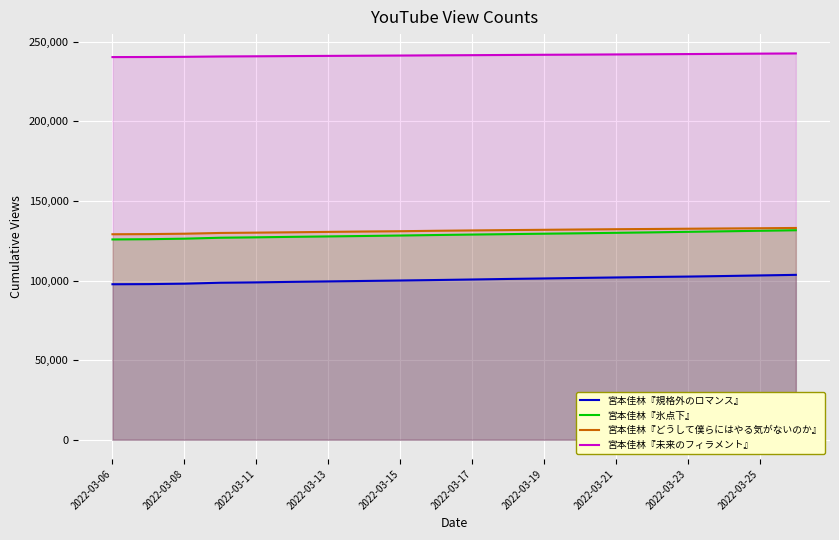

The value of 宮本佳林『未来のフィラメント』 at 2022-03-08 is 240501. True or false?

True